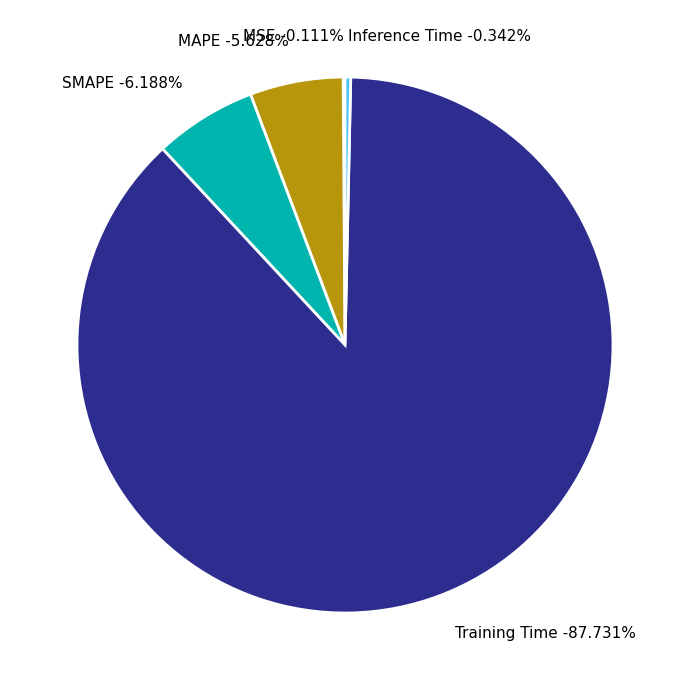

Is there any slice that represents more than half of the pie?

Yes